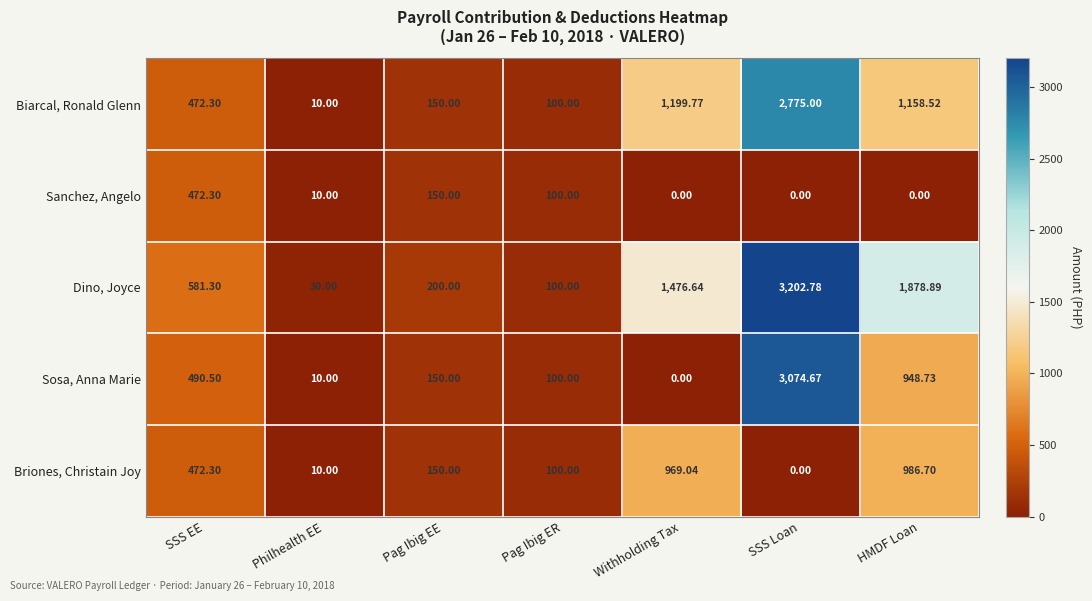

What is the total value across all series at SSS Loan?

9052.5